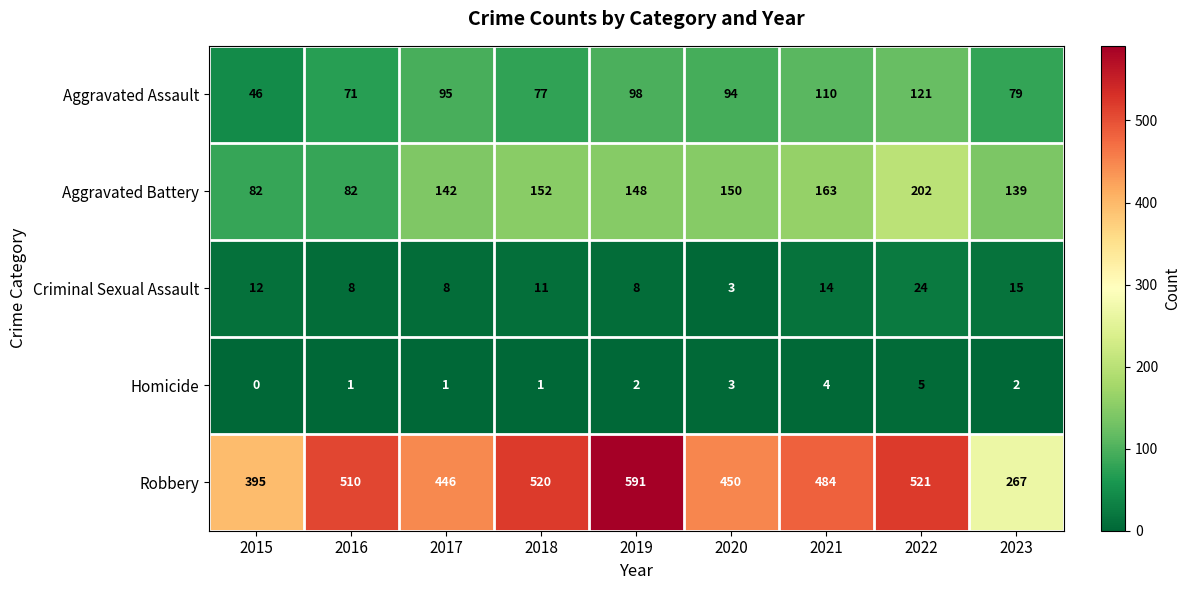

What value does the Homicide series have at 2021?

4